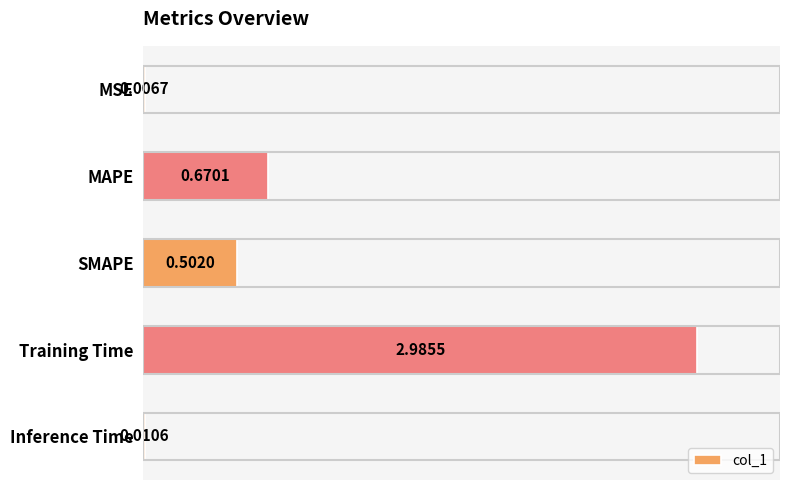

At which label is the value closest to 1?

MAPE